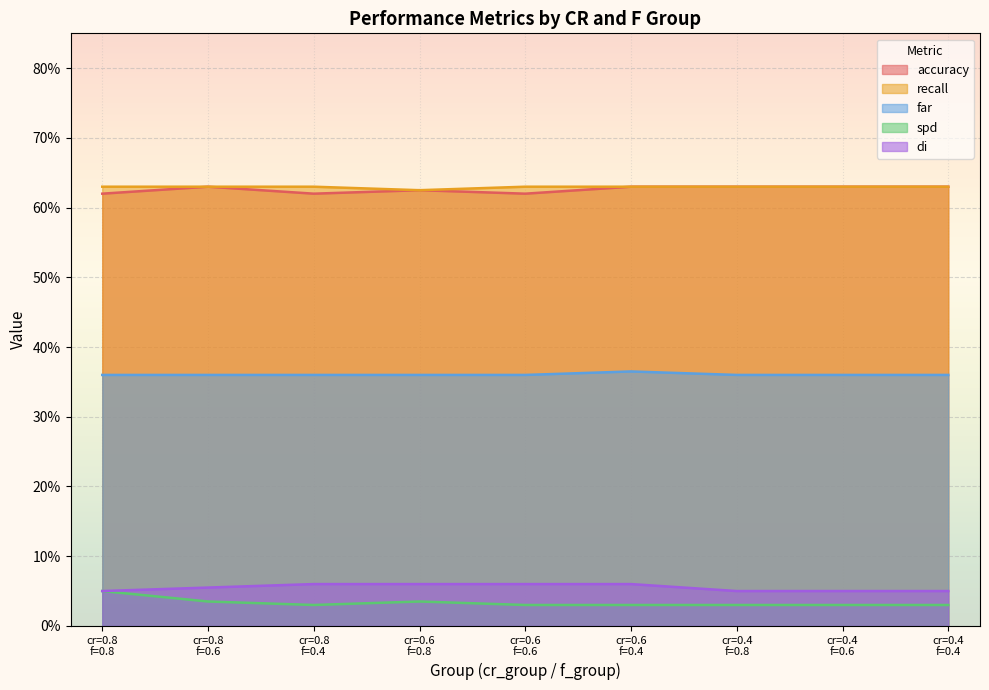

What is the approximate value of di at cr=0.4 f=0.4?

0.1